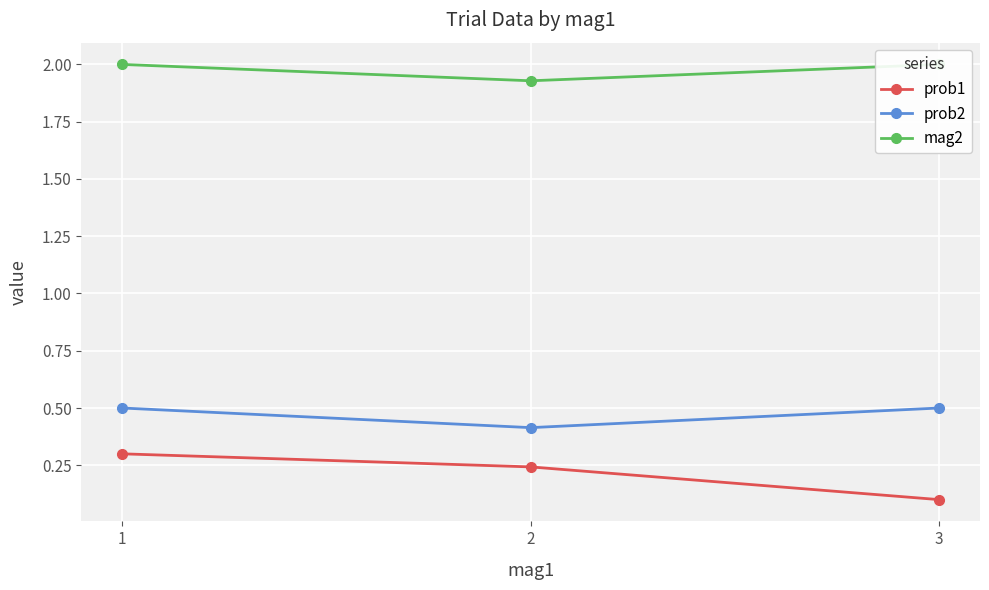

What is the value of the prob2 point at the 3rd from the left?

0.5